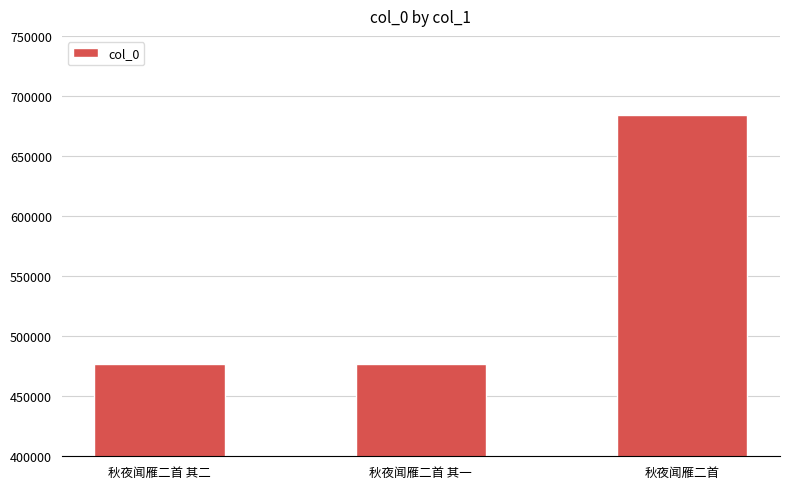

How many values are below 476477?

1